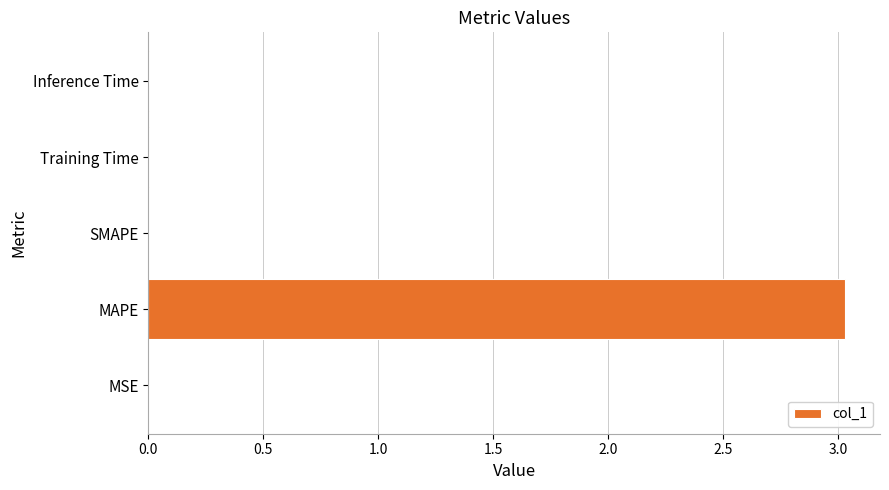

What is the greatest value displayed?

3.0